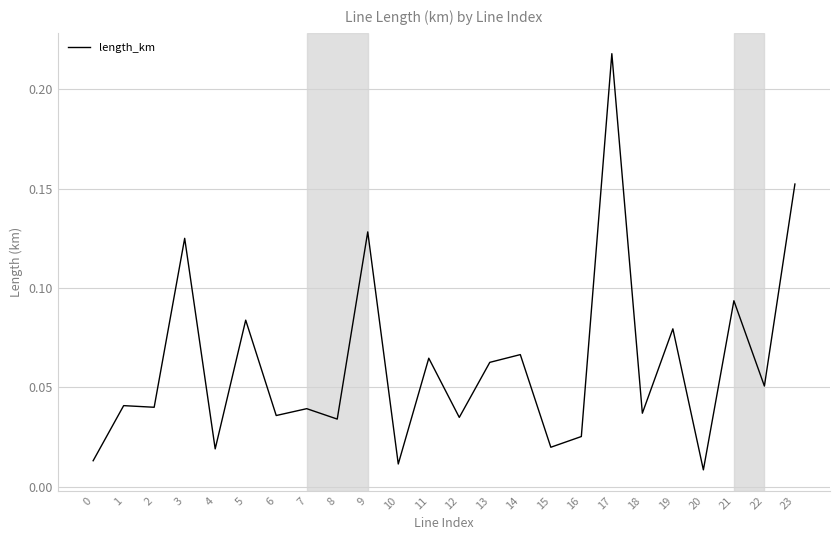

Is this an area chart (filled region under the line)?

No